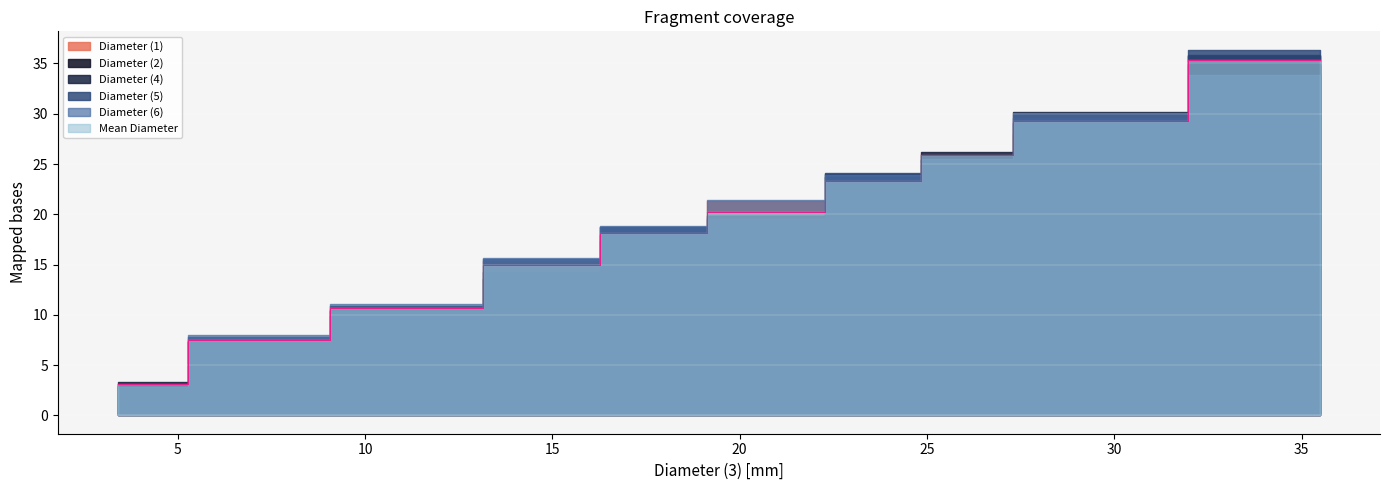

What value does the Diameter (6) series have at 7.13?

8.0